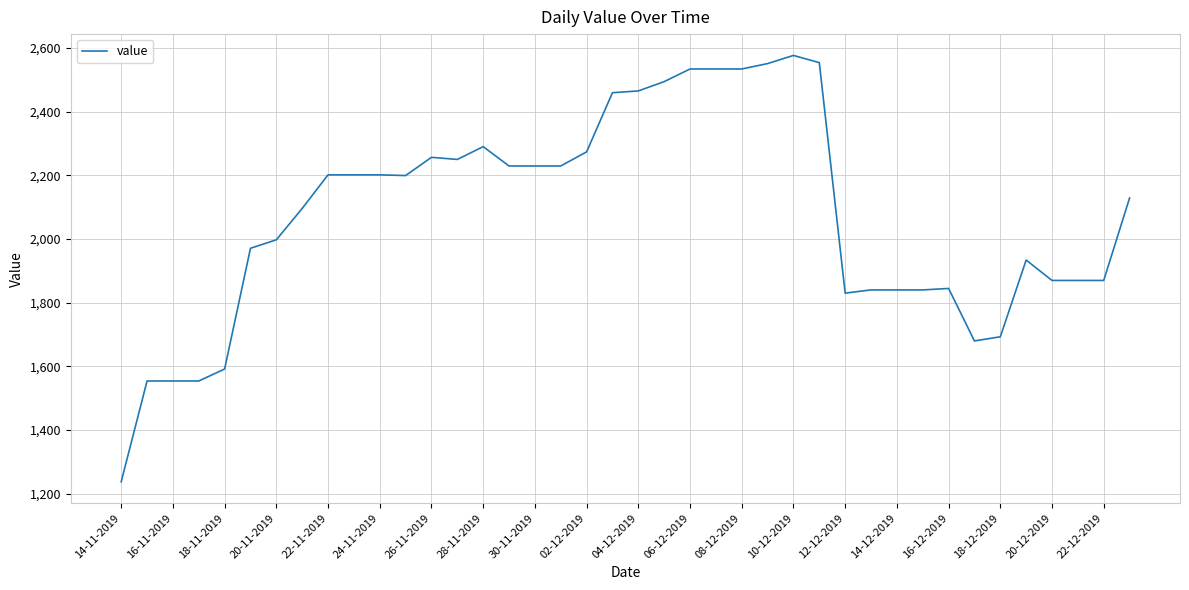

What is the maximum value shown in the chart?

2576.2